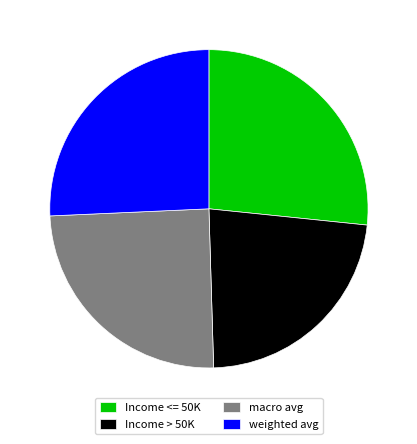

Between weighted avg and Income <= 50K, which is larger?

Income <= 50K